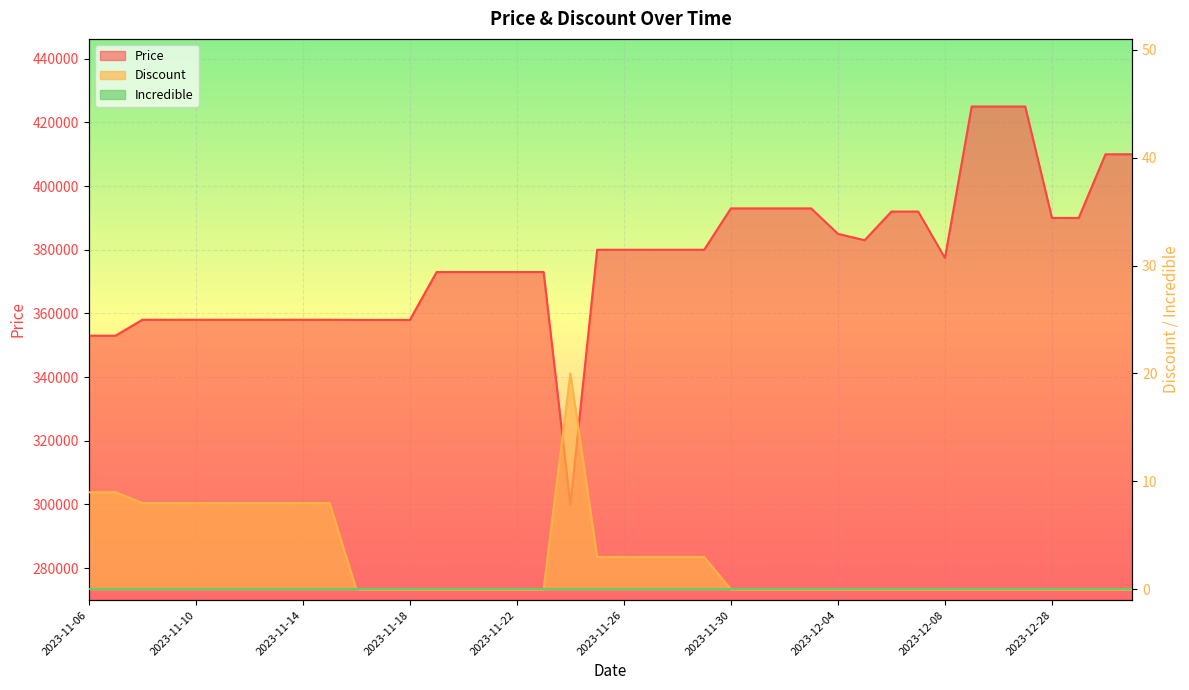

Is it true that Price equals 373000 at 2023-11-21?

True